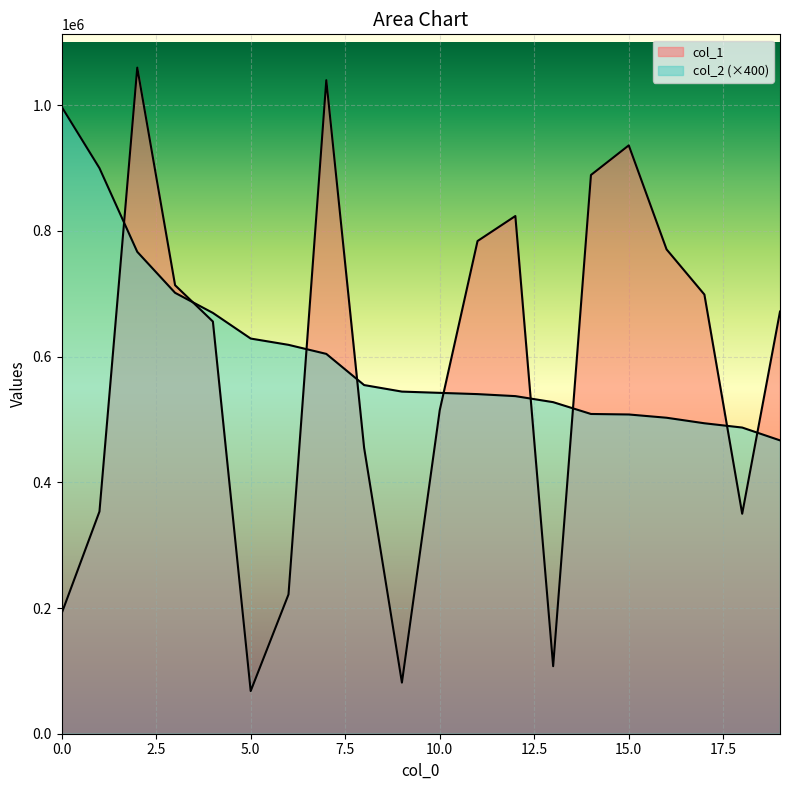

Between which two adjacent categories do col_1 and col_2 first intersect?

1 and 2